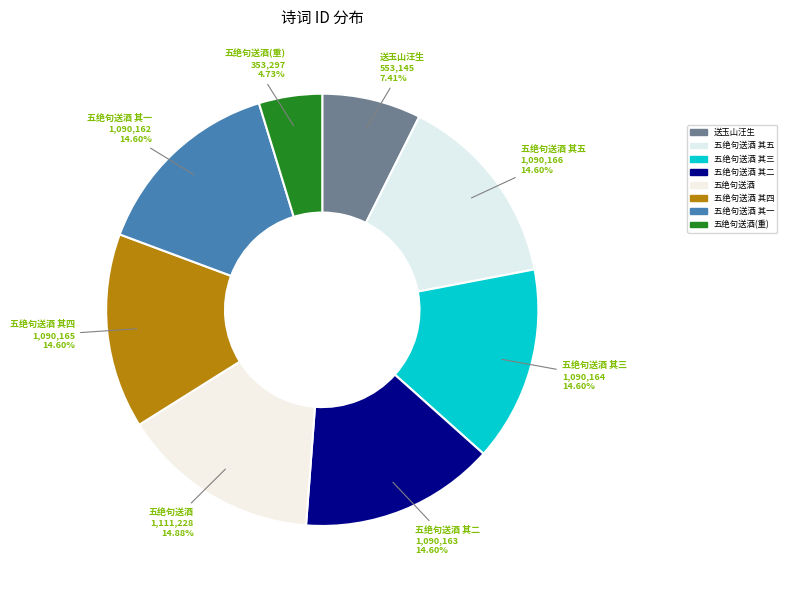

Does 五绝句送酒 其五 account for over 50% of the chart?

No